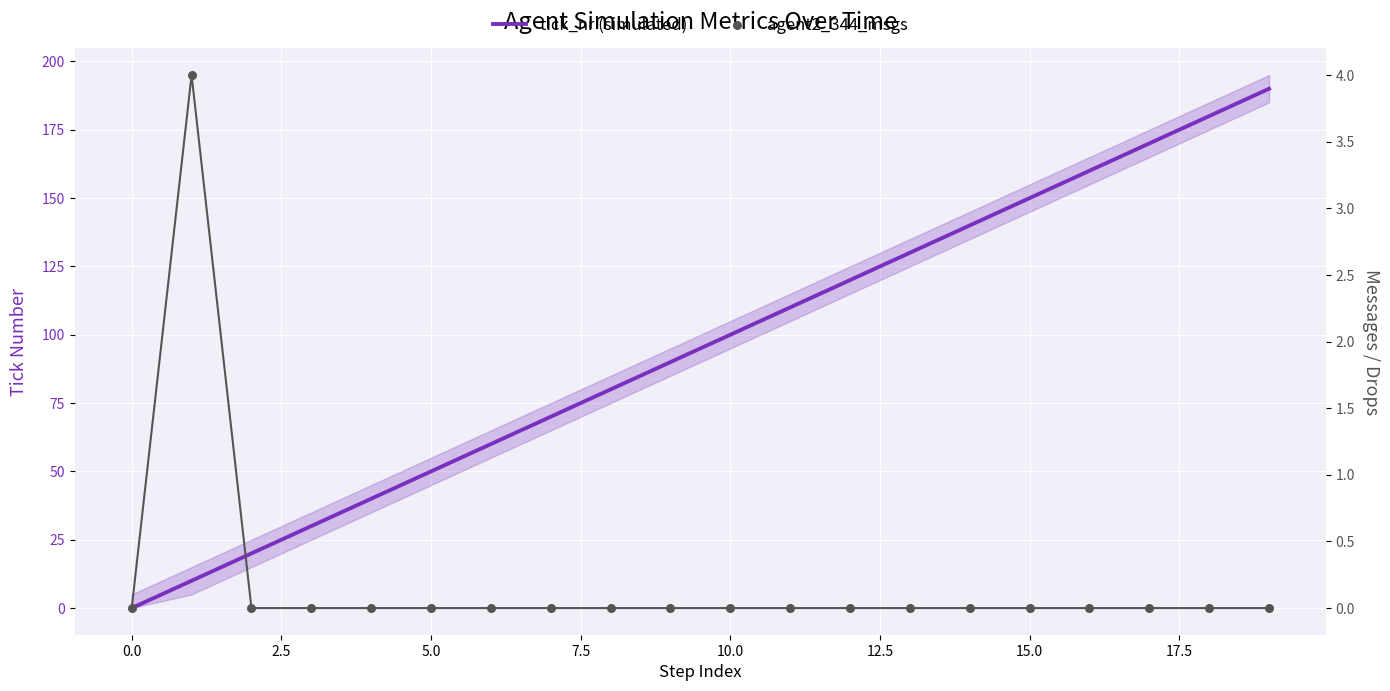

Which series contains the highest Y value?

tick_nr (simulated)